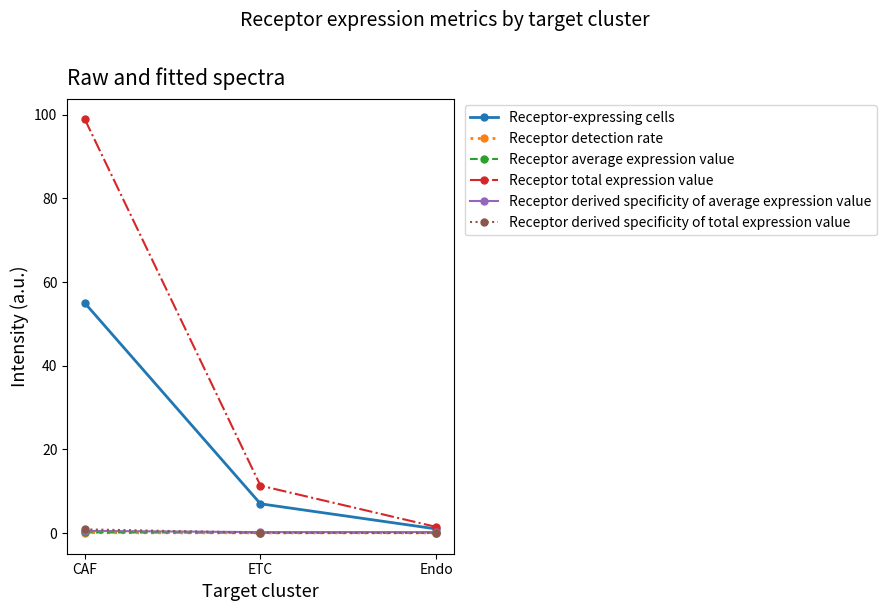

At which category is the sum across all series the highest?

CAF